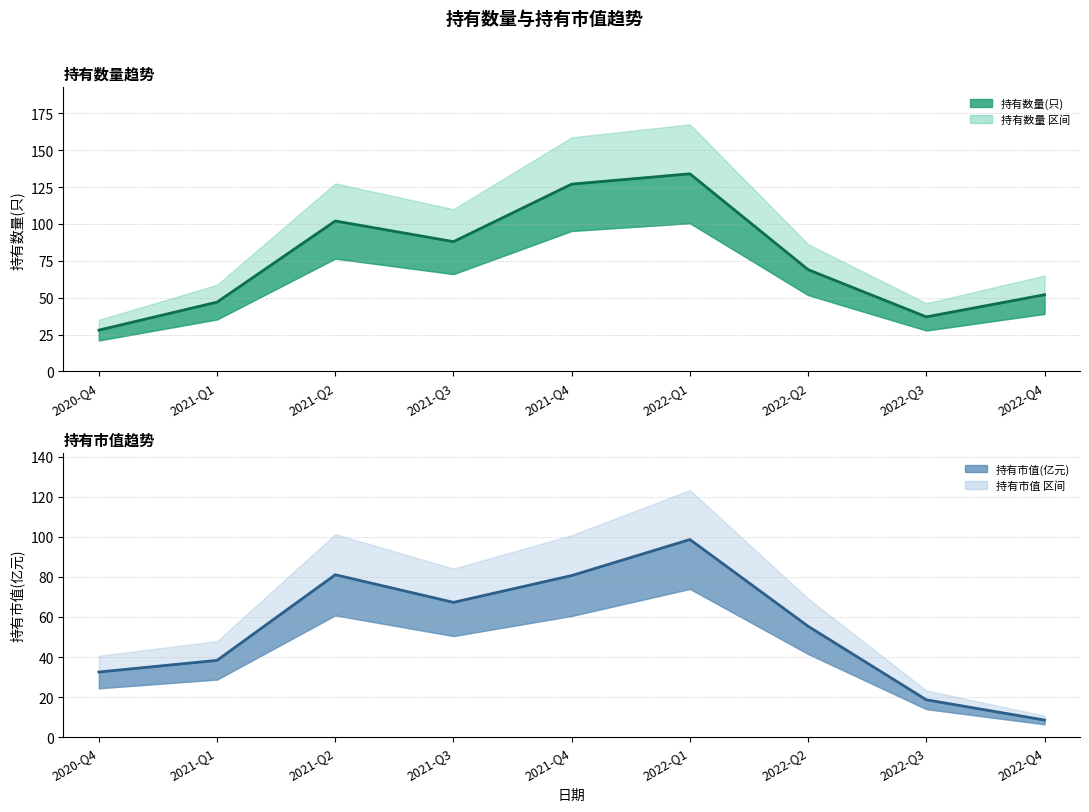

What is the minimum value shown in the chart?

8.5